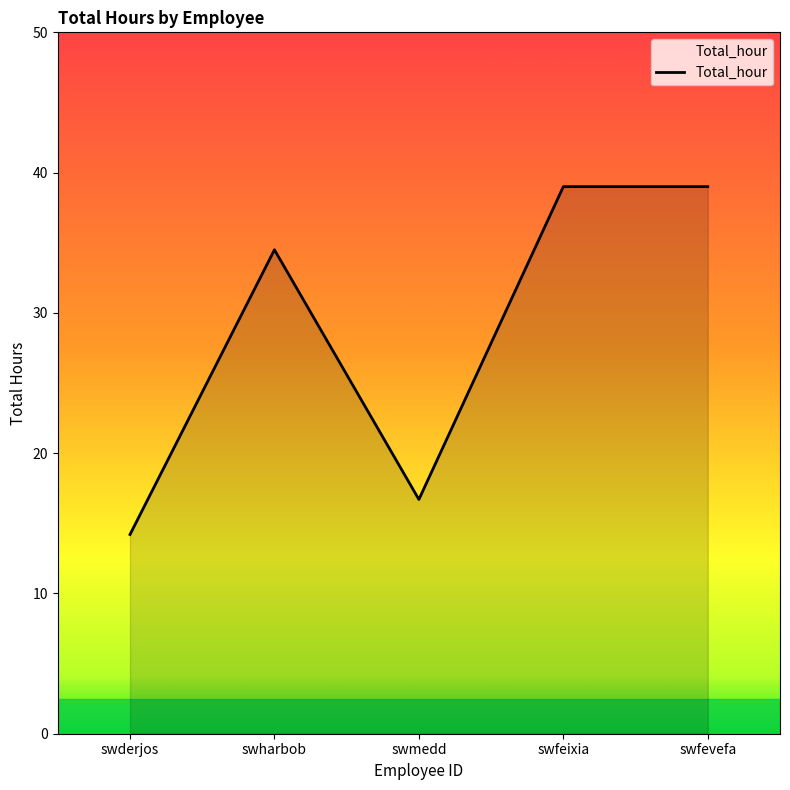

What position from the right is swfevefa?

1